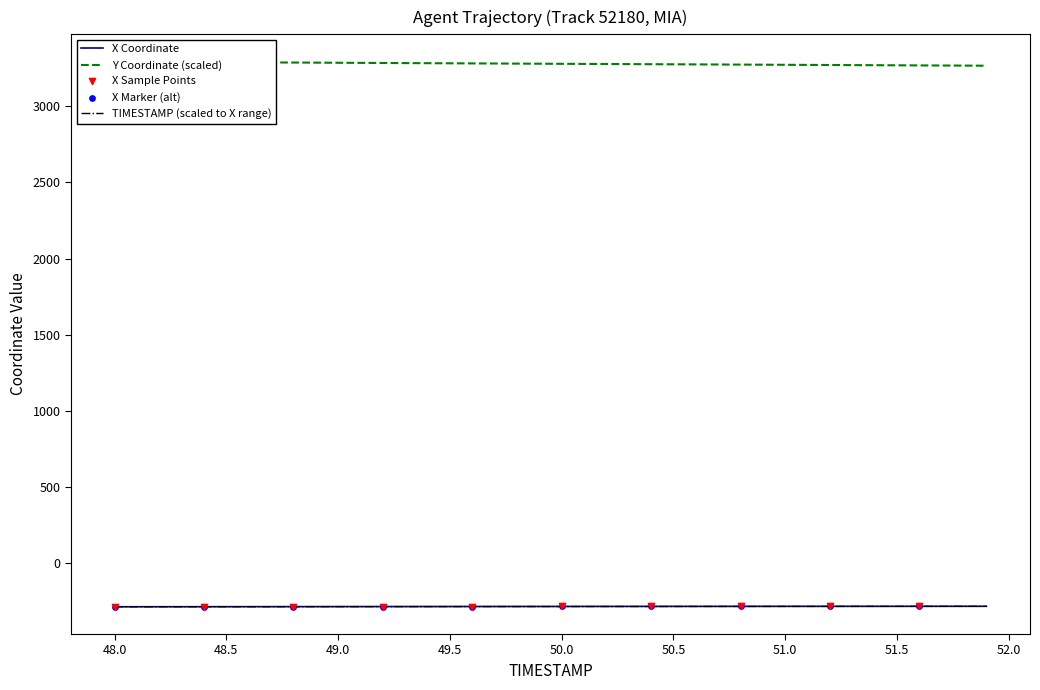

What is the maximum value for X Coordinate?

-283.5